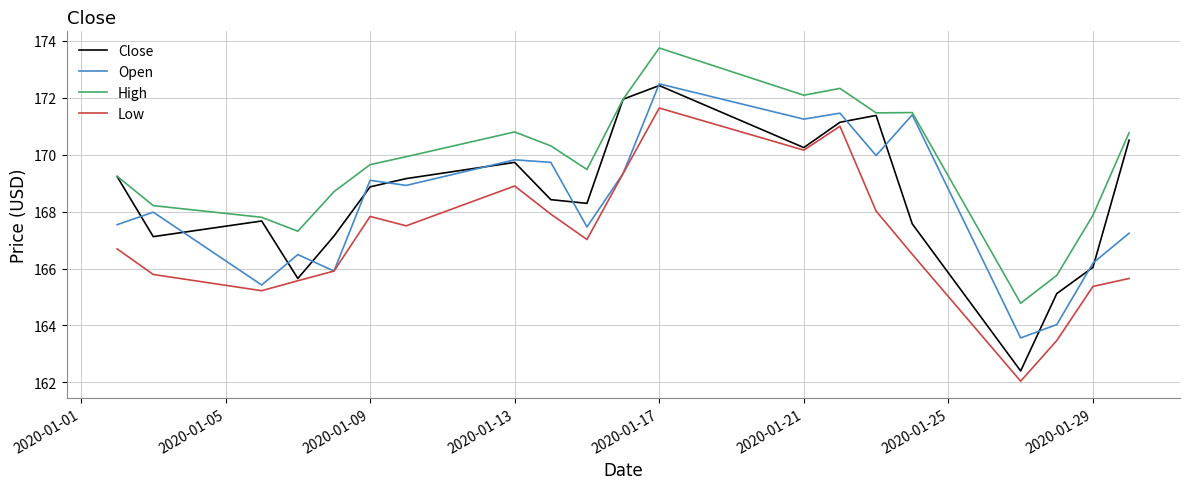

Which series has the largest total across all categories?

High